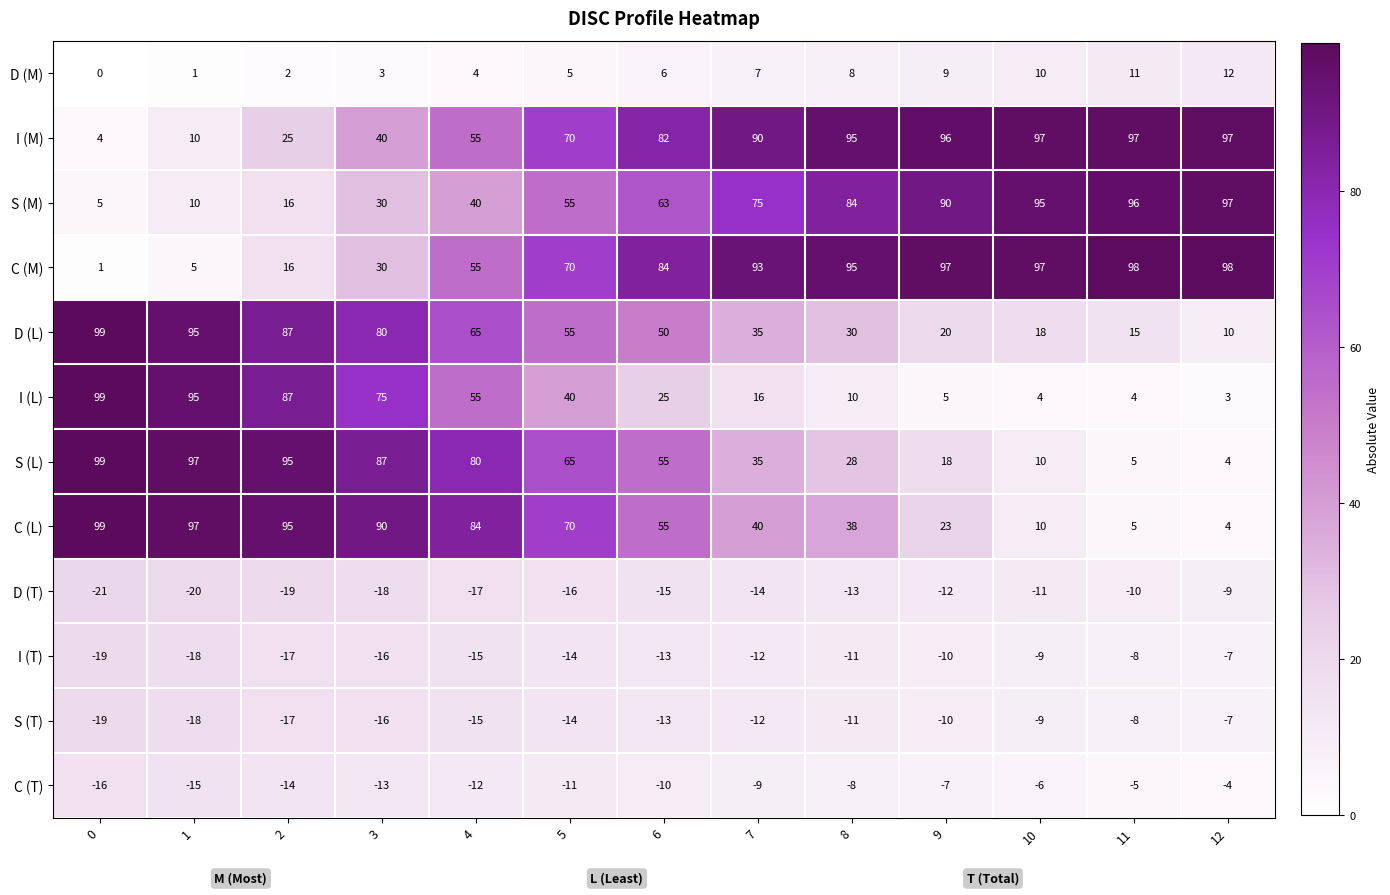

Which series has the largest total across all categories?

I (M)